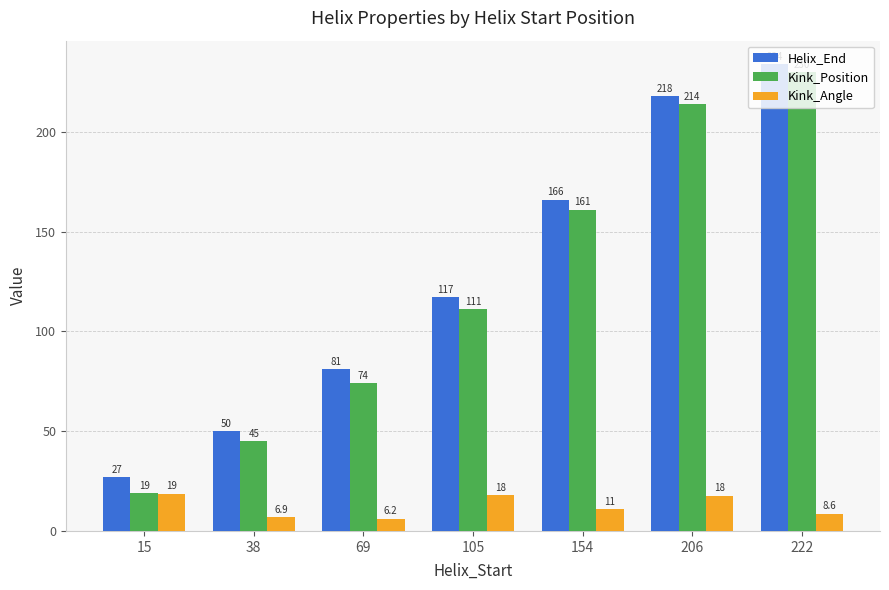

How many distinct data groups are displayed?

3